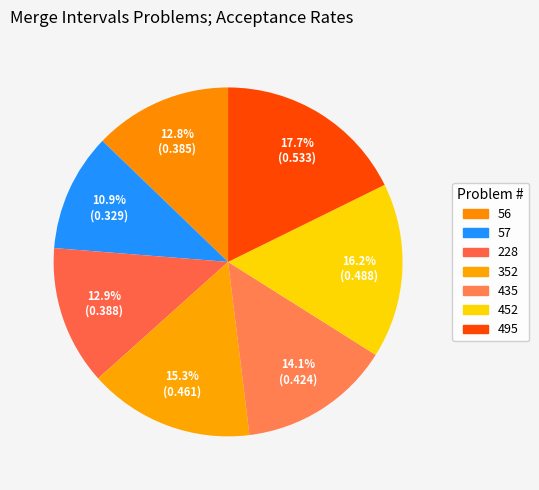

To the nearest percent, what is the average slice percentage?

14%